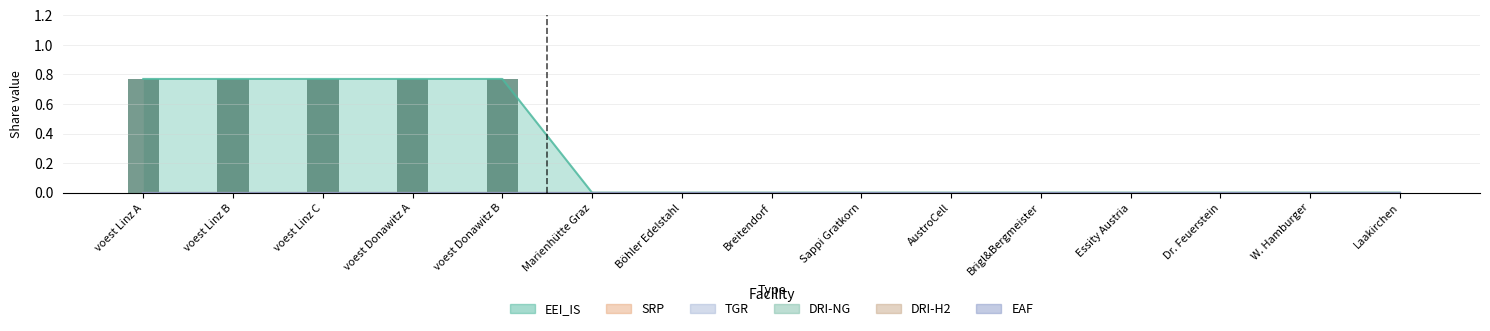

Reading left to right, transcribe all the data shown in this chart.

EEI_IS: 0.8	0.8	0.8	0.8	0.8	0.0	0.0	0.0	0.0	0.0	0.0	0.0	0.0	0.0	0.0
SRP: 0.0	0.0	0.0	0.0	0.0	0.0	0.0	0.0	0.0	0.0	0.0	0.0	0.0	0.0	0.0
TGR: 0.0	0.0	0.0	0.0	0.0	0.0	0.0	0.0	0.0	0.0	0.0	0.0	0.0	0.0	0.0
DRI-NG: 0.0	0.0	0.0	0.0	0.0	0.0	0.0	0.0	0.0	0.0	0.0	0.0	0.0	0.0	0.0
DRI-H2: 0.0	0.0	0.0	0.0	0.0	0.0	0.0	0.0	0.0	0.0	0.0	0.0	0.0	0.0	0.0
EAF: 0.0	0.0	0.0	0.0	0.0	0.0	0.0	0.0	0.0	0.0	0.0	0.0	0.0	0.0	0.0